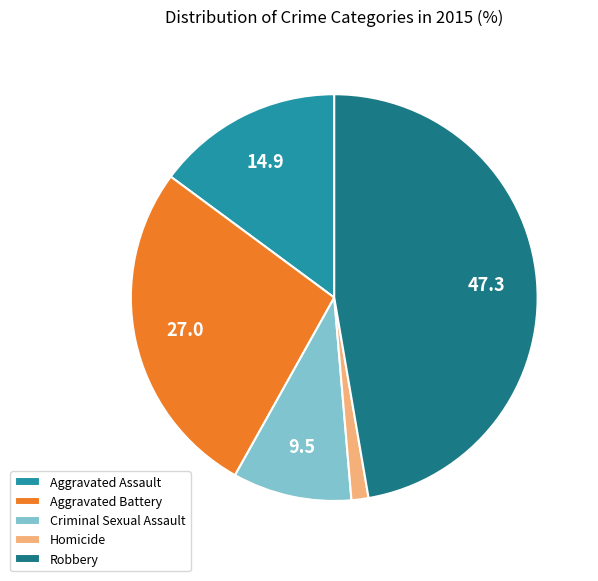

Approximately how many times larger is the value at Robbery compared to Homicide?

35.0